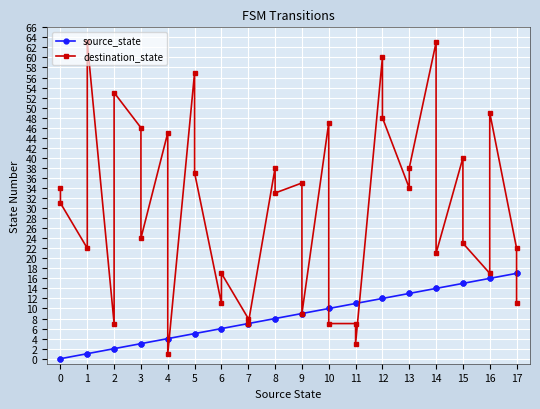

At 12, list the series in order from smallest to largest.

source_state, destination_state